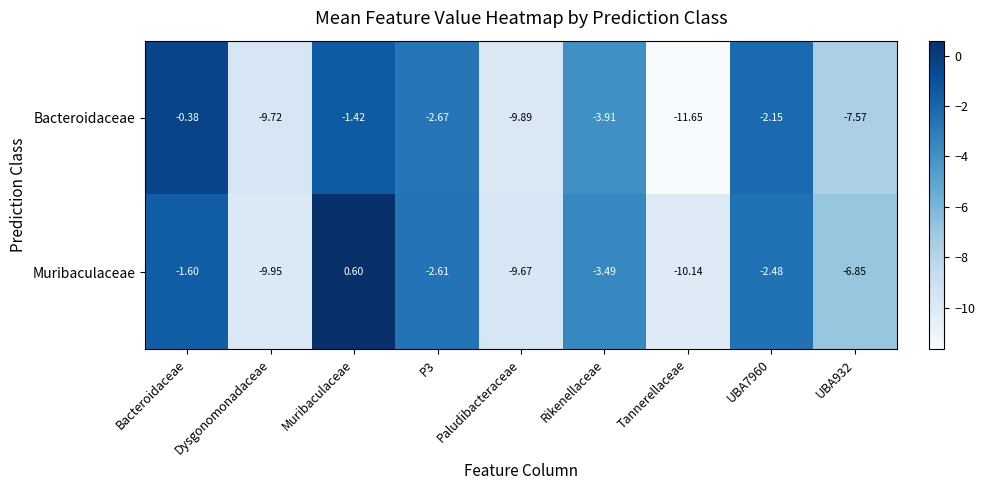

Which series has the largest range (max minus min)?

Bacteroidaceae